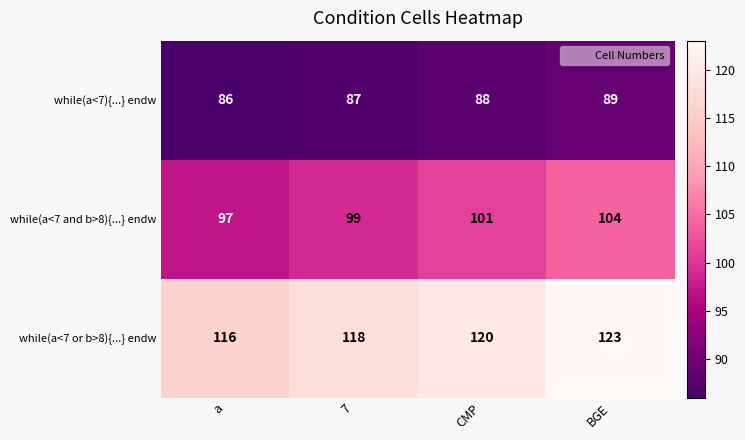

Is the value of while(a<7){...} endw at a greater than the value of while(a<7 or b>8){...} endw at BGE?

No